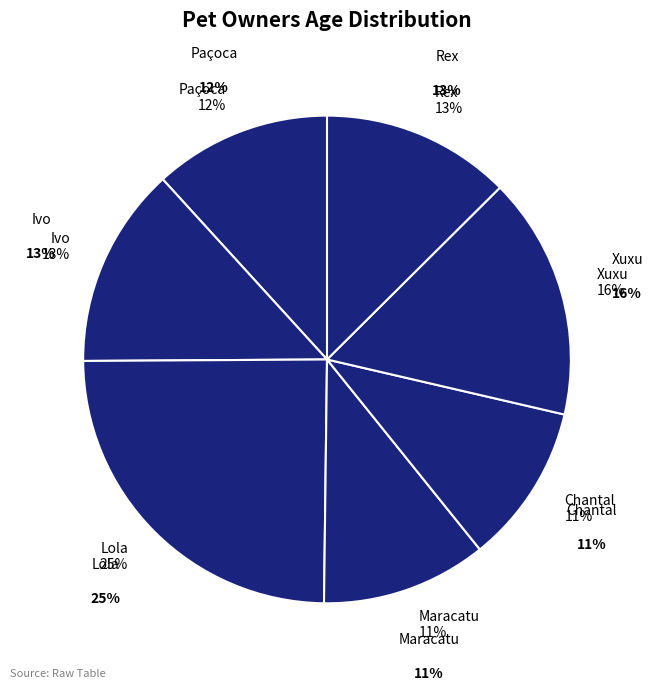

What percentage is the Rex slice, to the nearest percent?

13%